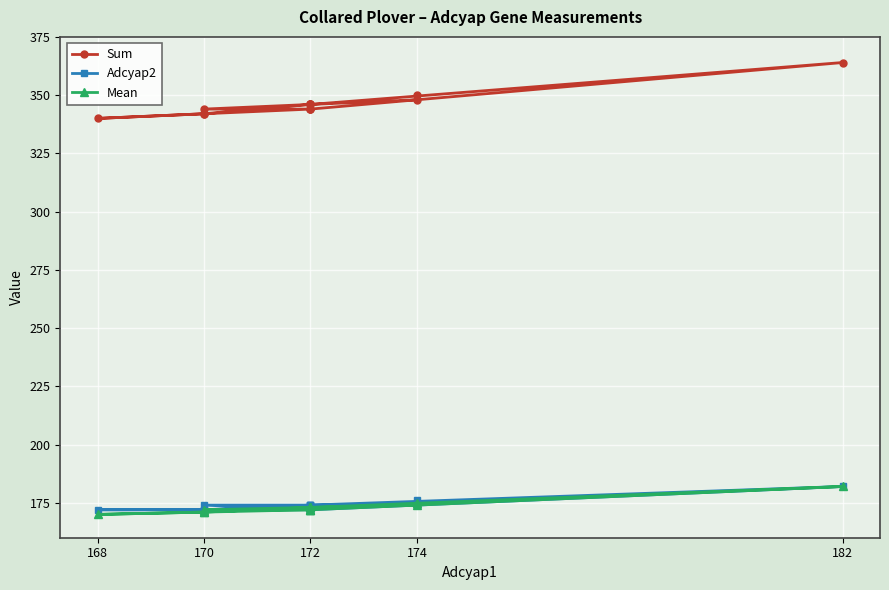

True or false: Mean and Sum intersect in this chart.

False